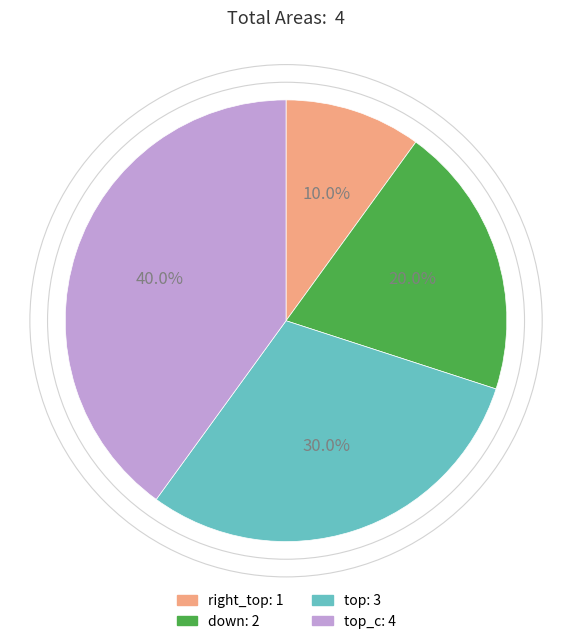

Is there a majority slice in this chart?

No